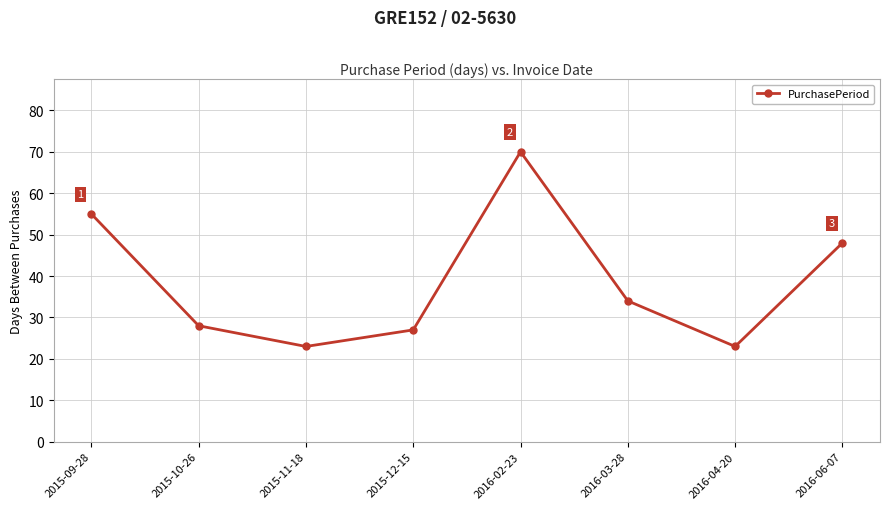

Reading left to right, extract all data points from this chart.

55	28	23	27	70	34	23	48